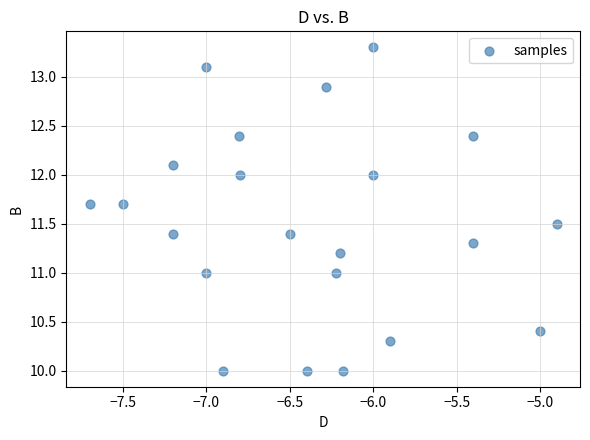

What is the range of X values (max minus min)?

2.8